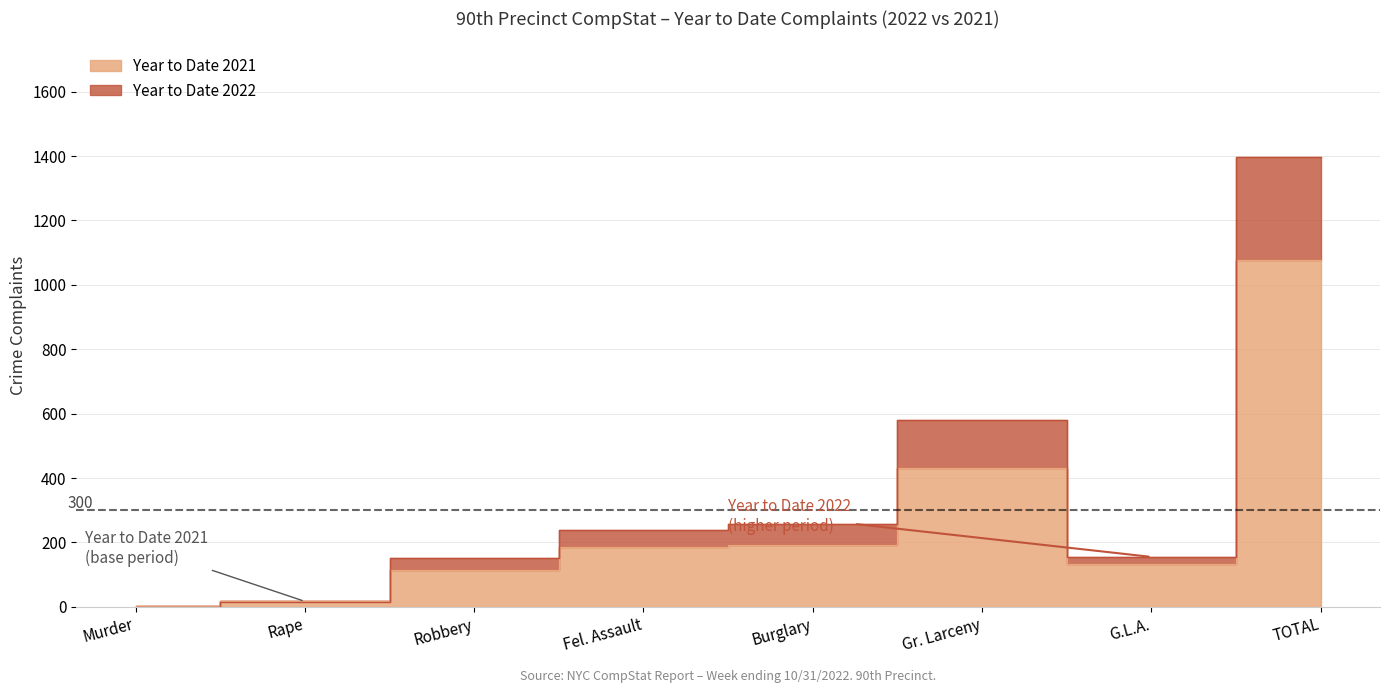

True or false: Year to Date 2022 has a value of 1398 at TOTAL.

True